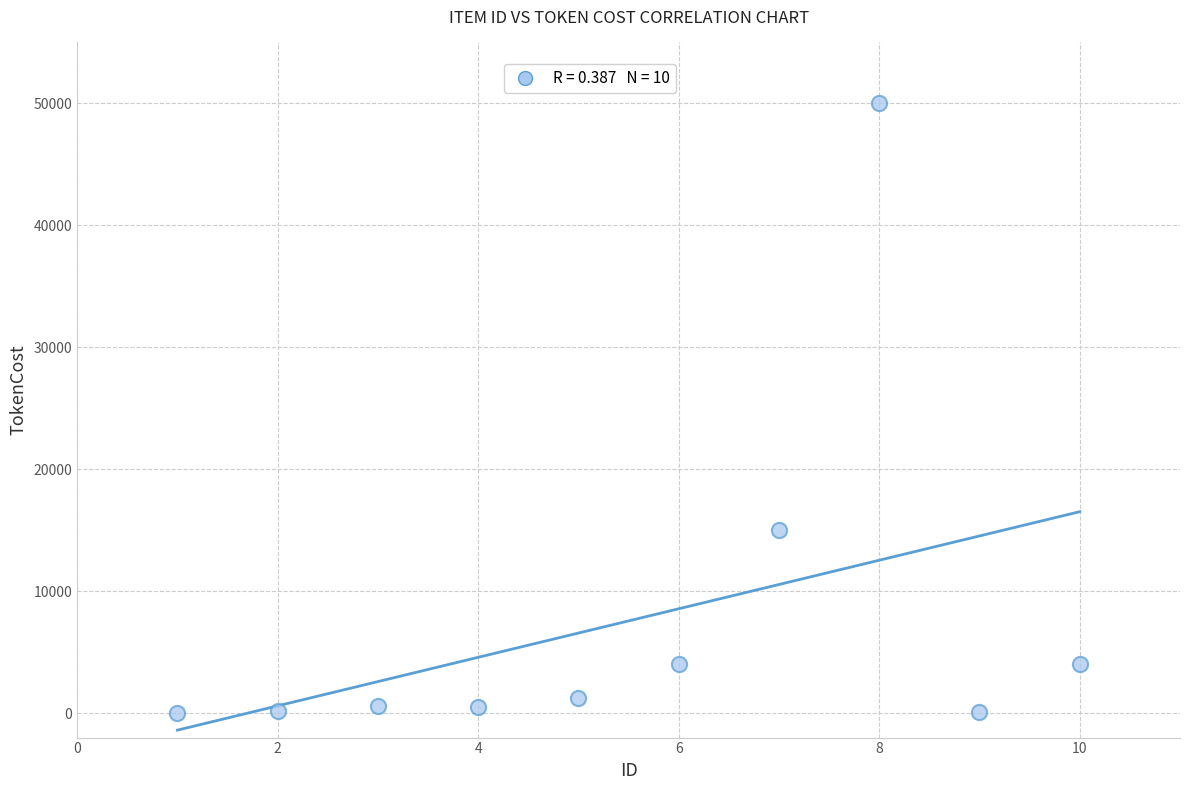

What is the average X value?

6